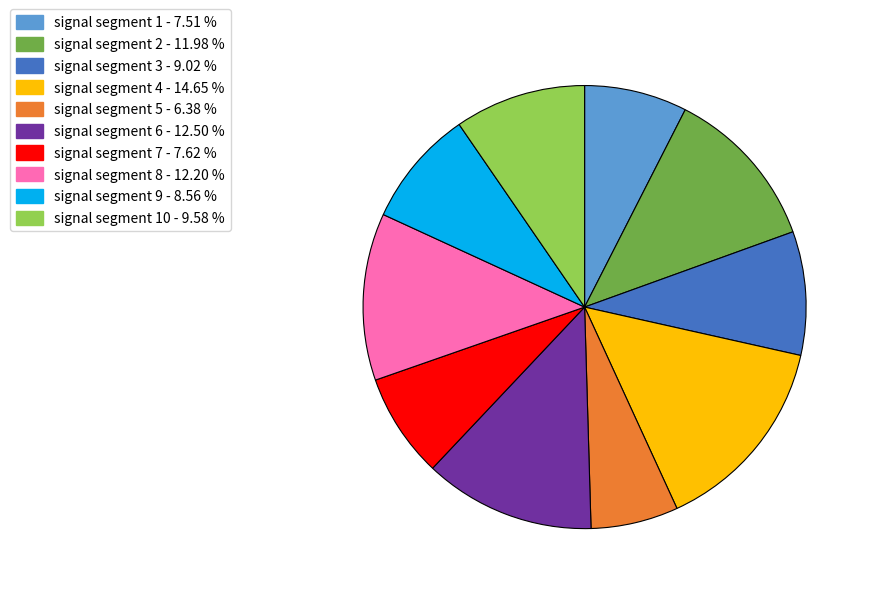

How many slices are in this pie chart?

10